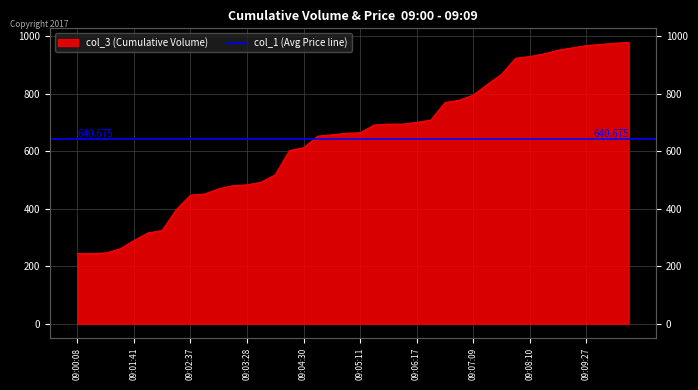

Which has a higher value, 09:00:08 or 09:01:10?

09:01:10